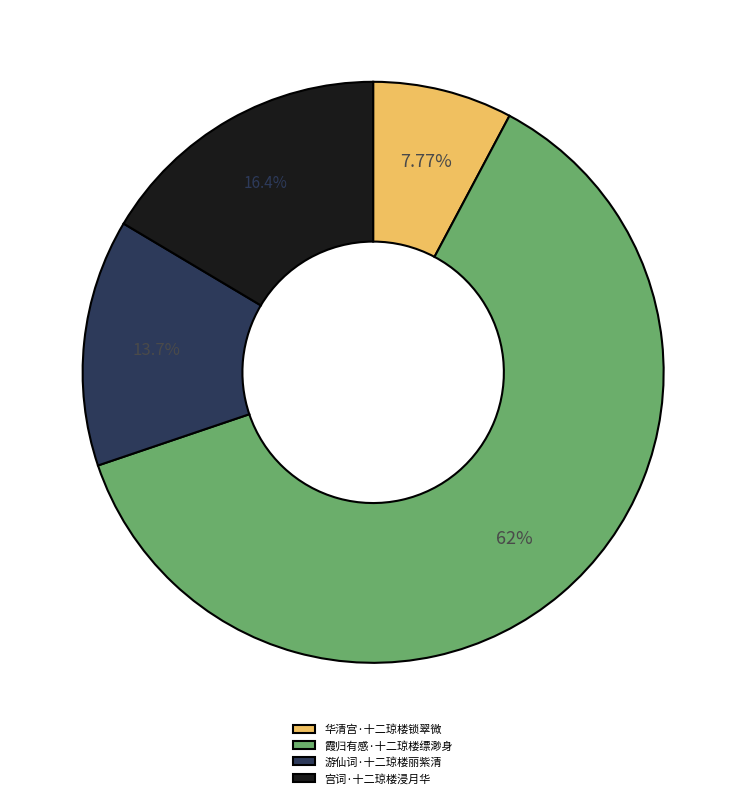

Approximately how many times larger is the value at 霞归有感·十二琼楼缥渺身 compared to 华清宫·十二琼楼锁翠微?

8.0